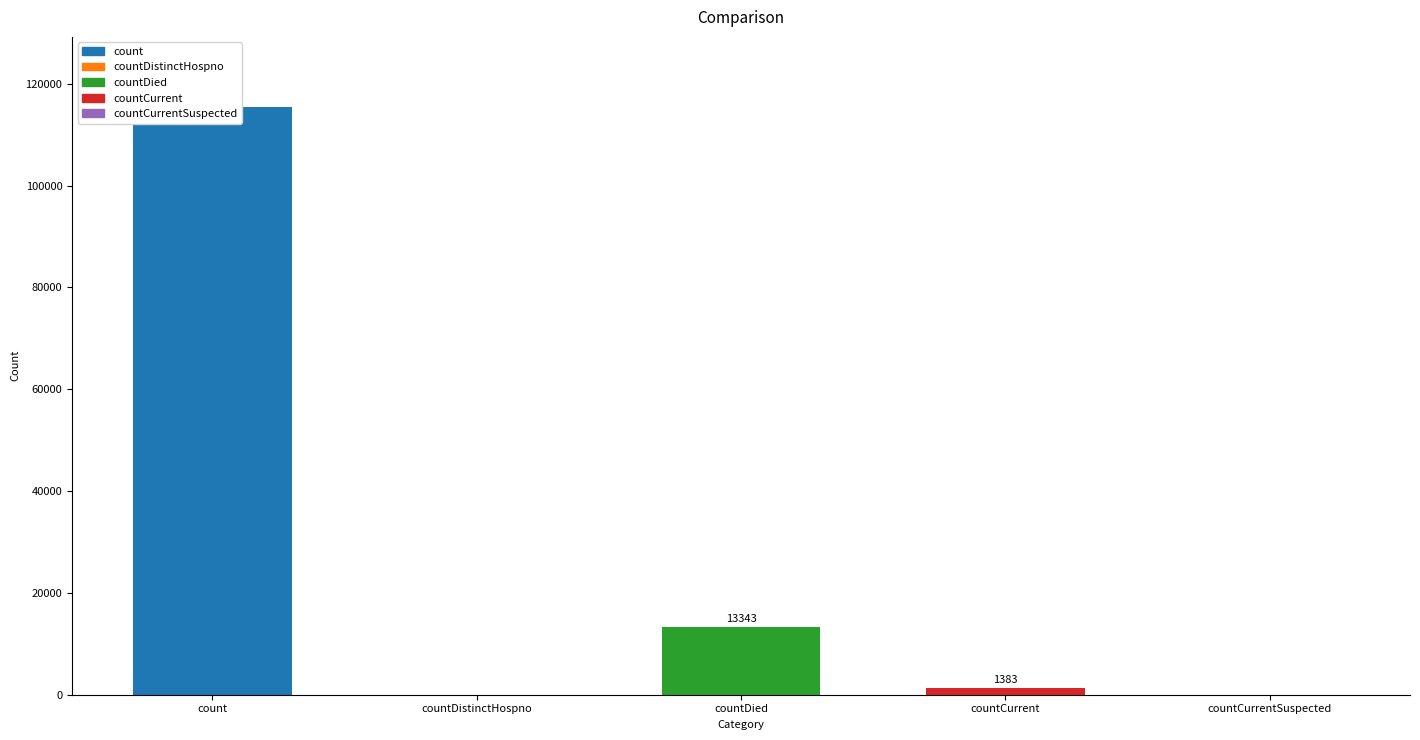

What is the change in value from countDied to countCurrentSuspected?

-13343